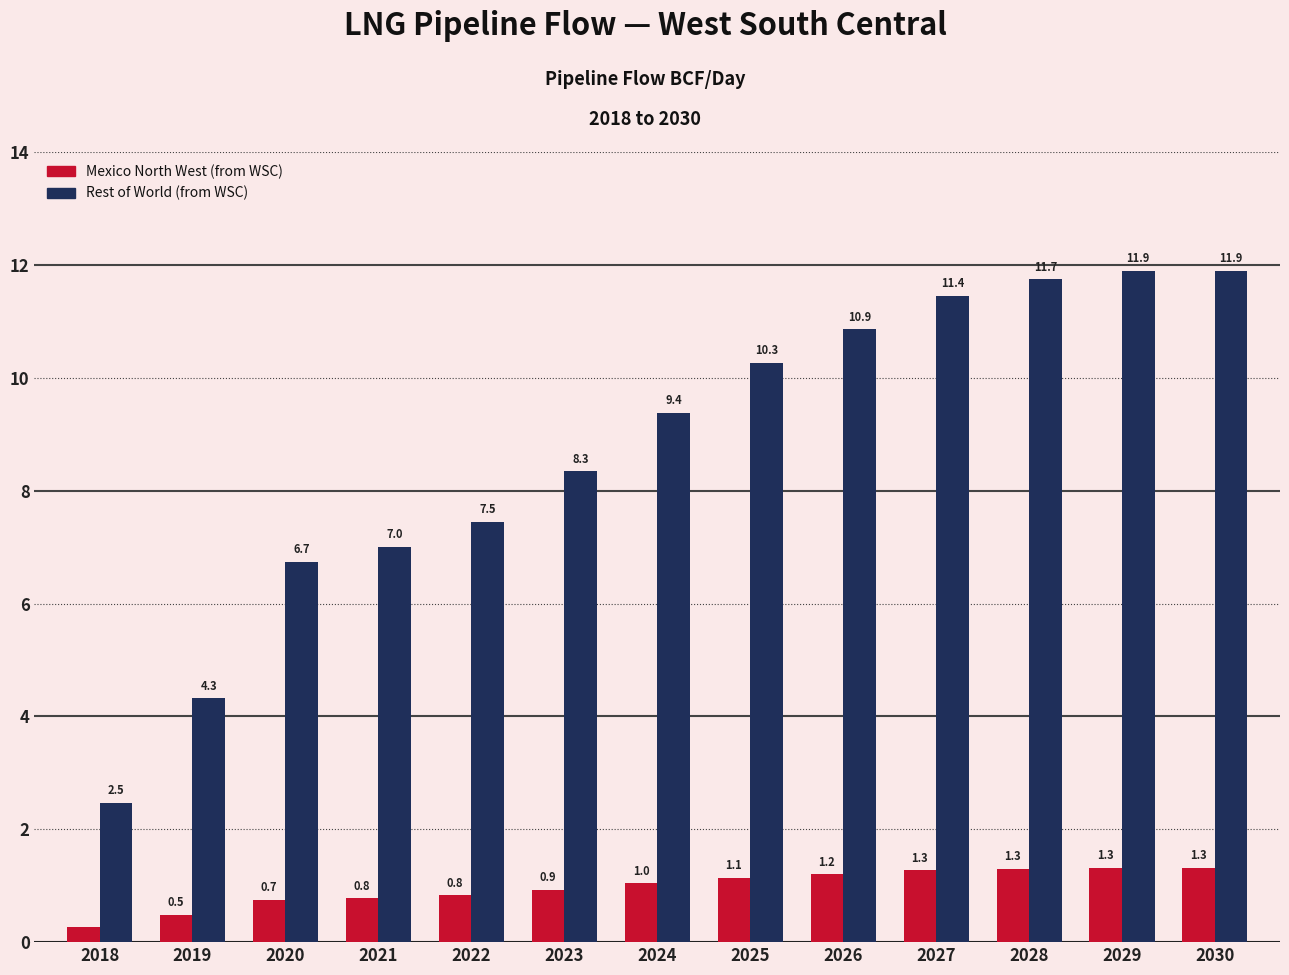

The Mexico North West (from WSC) series shows 1.6 at 2023. True or false?

False